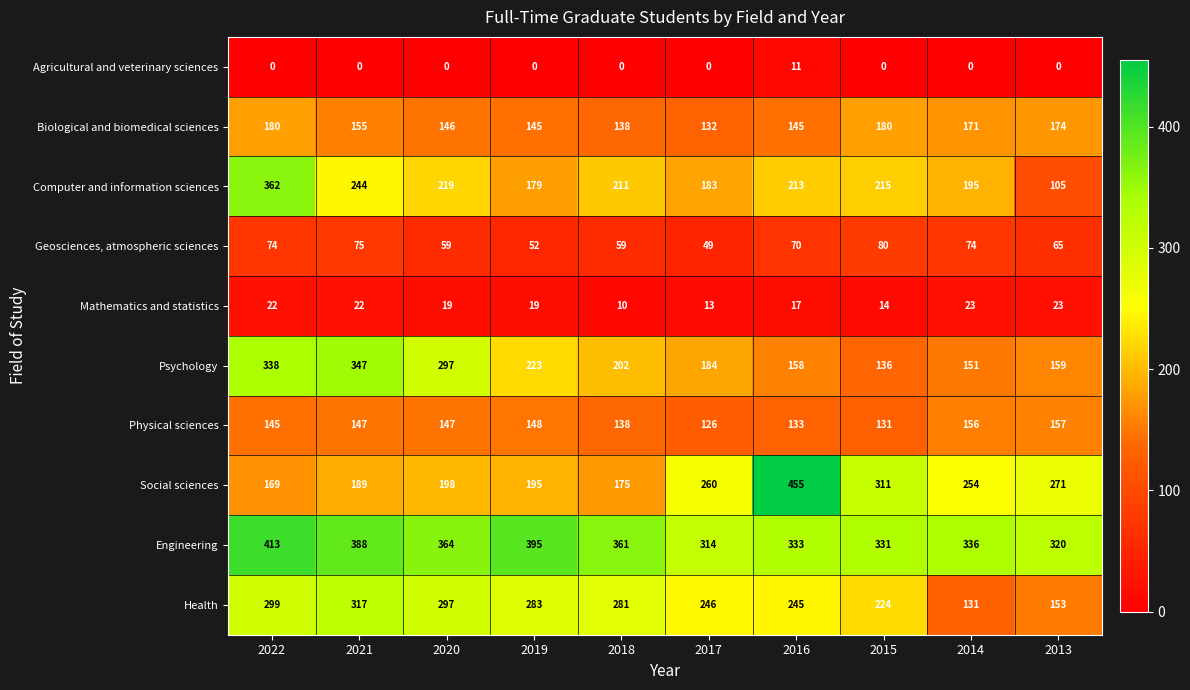

What is the total value across all series at 2022?

2002